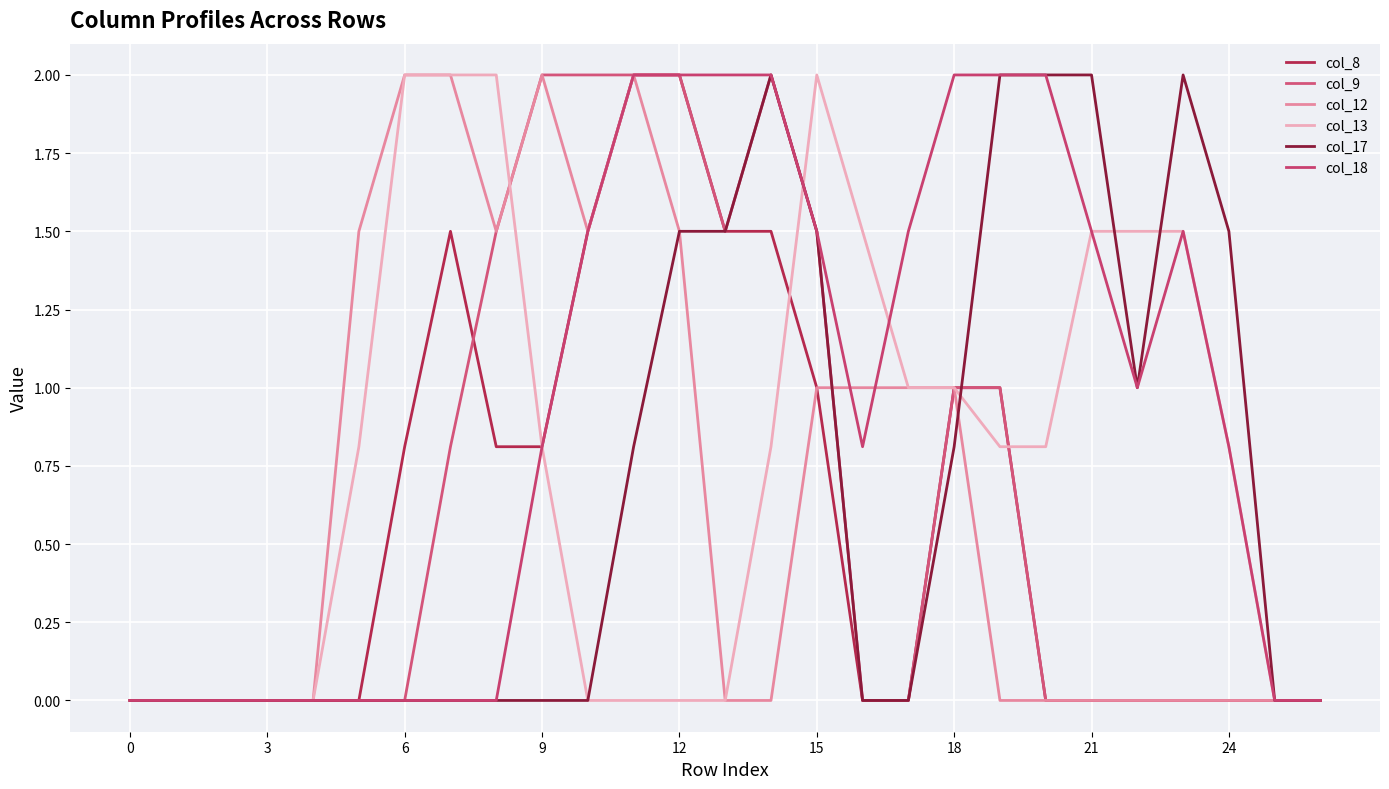

How many lines are shown in the chart?

6